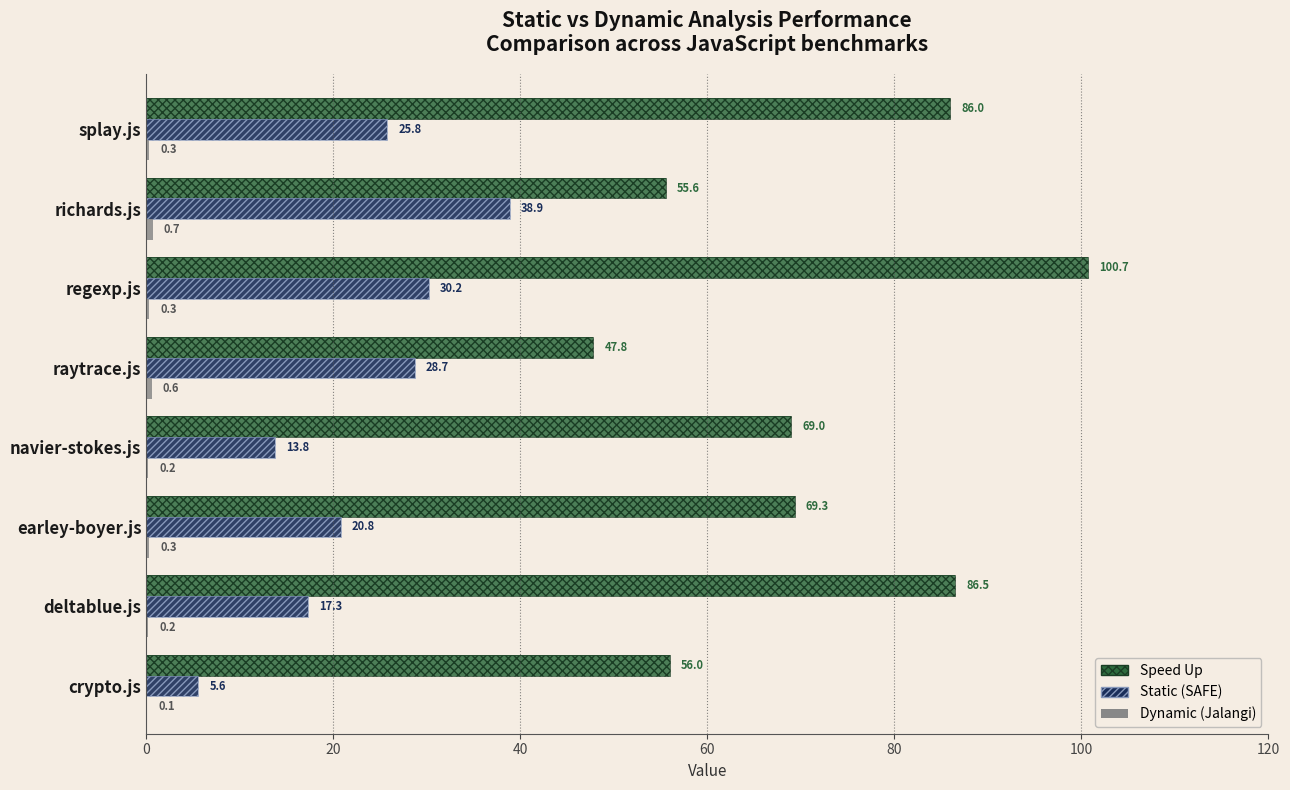

Between regexp.js and splay.js, which is larger?

regexp.js